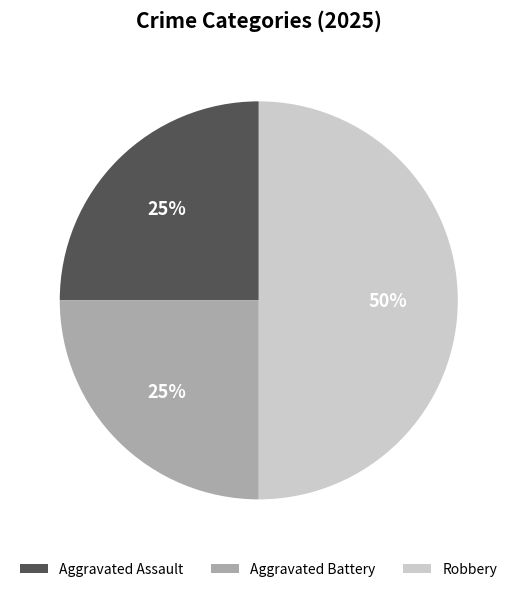

What is the largest slice in the pie chart?

Robbery